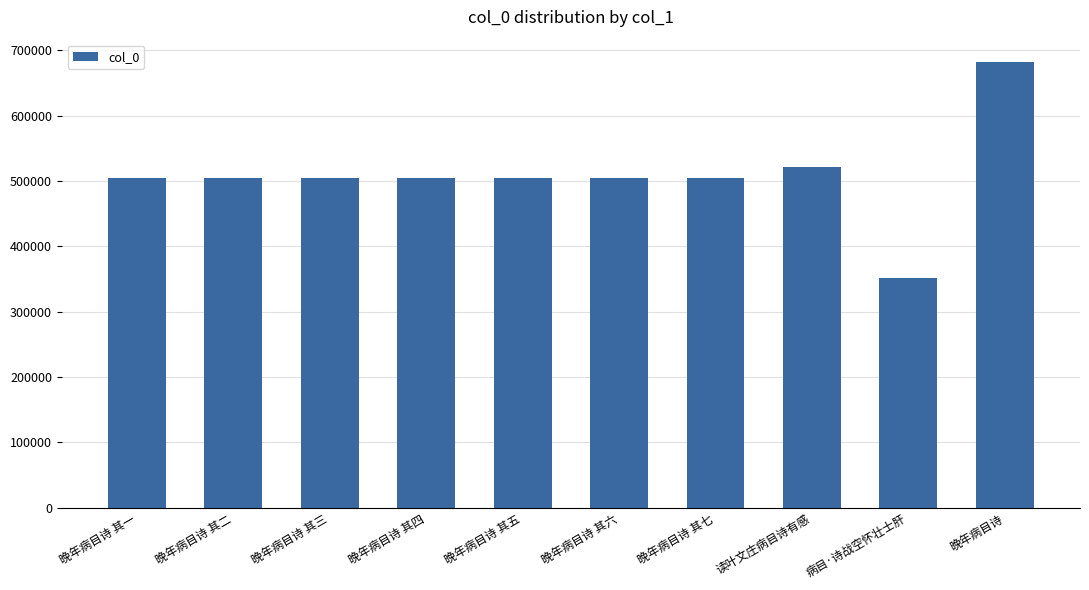

What is the difference between the maximum and minimum values?

331130